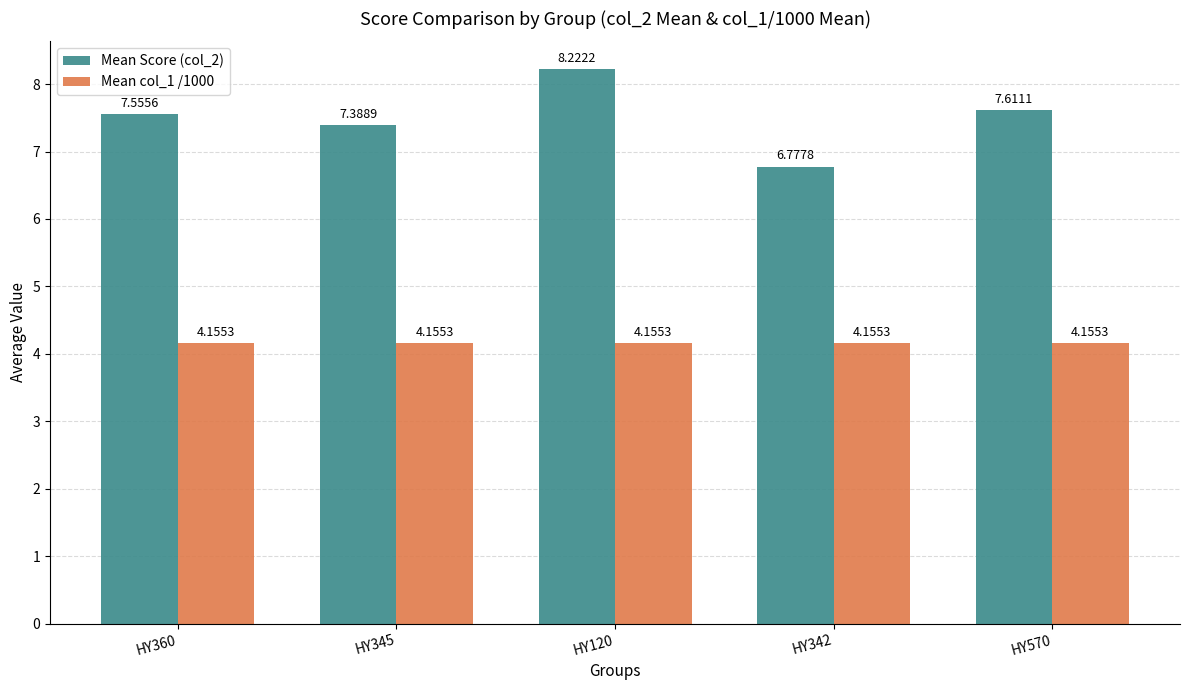

Which series has the largest range (max minus min)?

Mean Score (col_2)